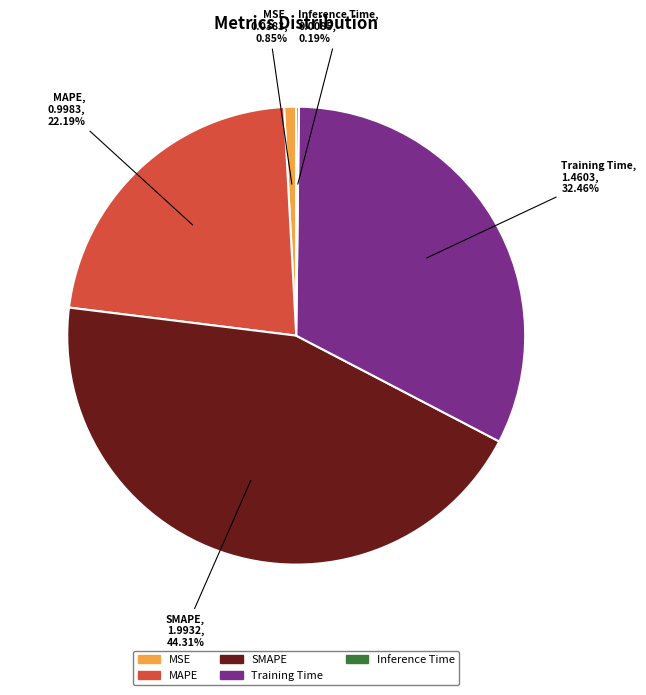

What is the ratio of the value at MAPE to the value at SMAPE?

0.5